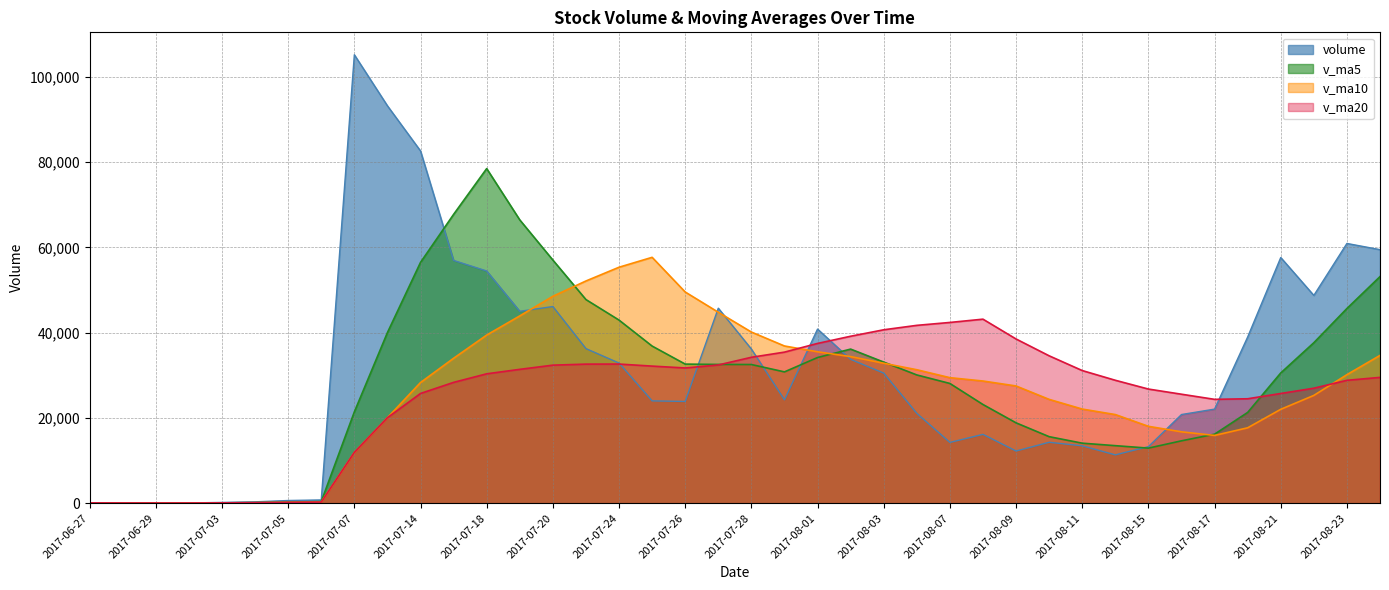

What is the label of the 23rd point from the right?

2017-07-25